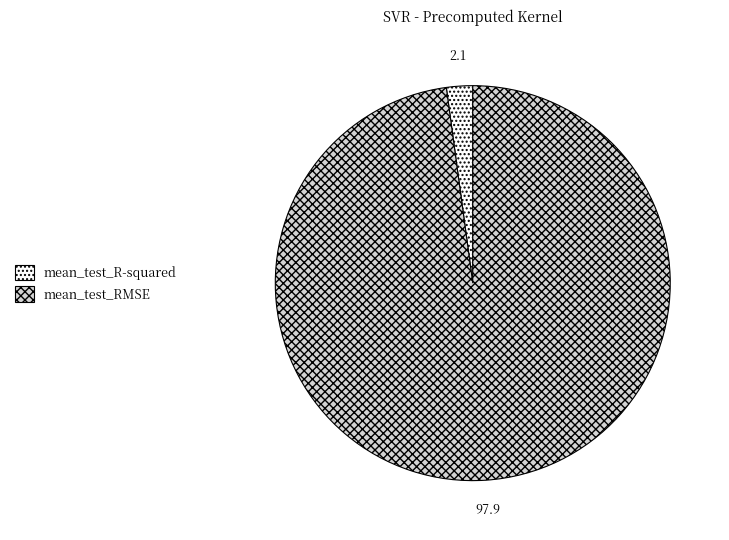

Rank the categories by value from lowest to highest.

mean_test_R-squared, mean_test_RMSE